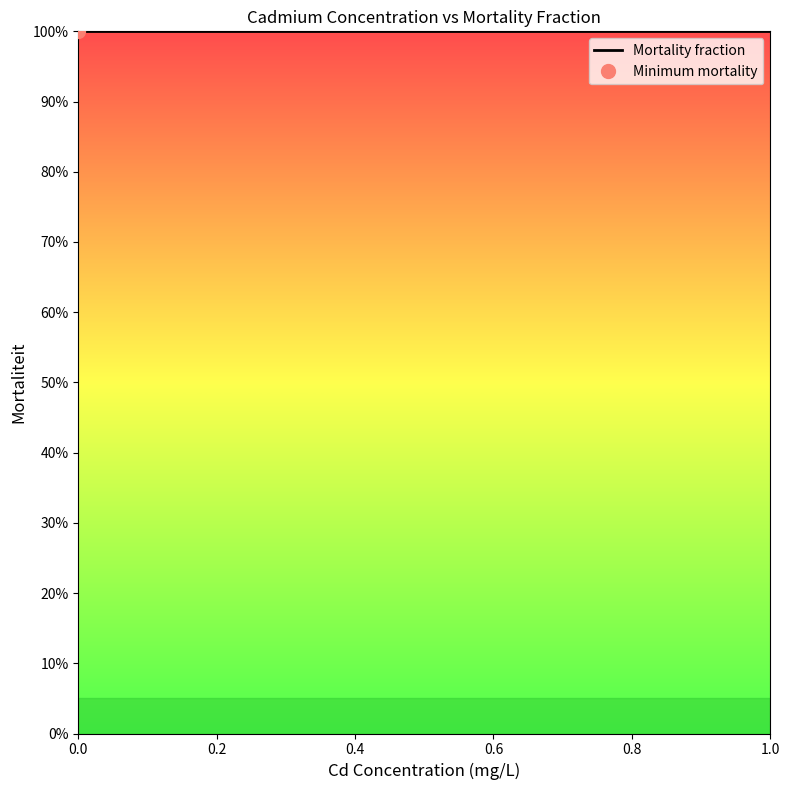

Between 0.05 and 0.2, which is larger?

0.05